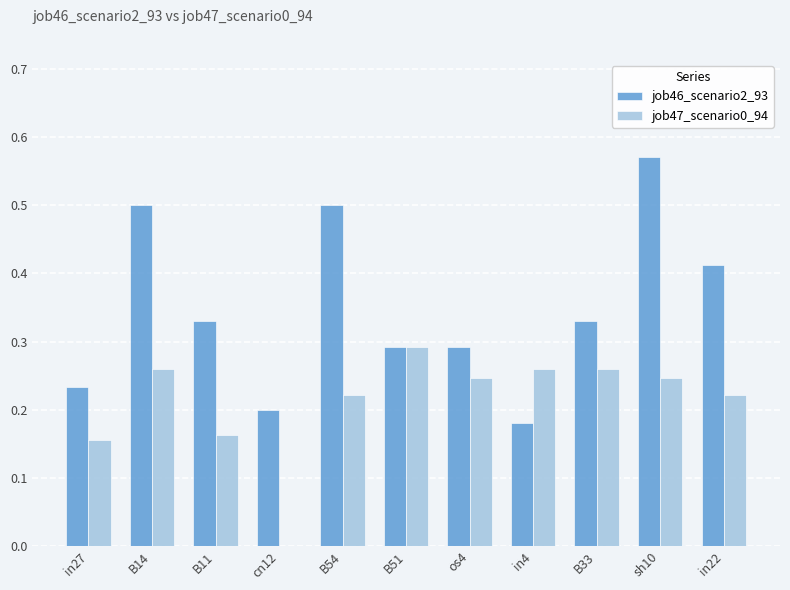

Which series changed the most between in4 and sh10?

job46_scenario2_93